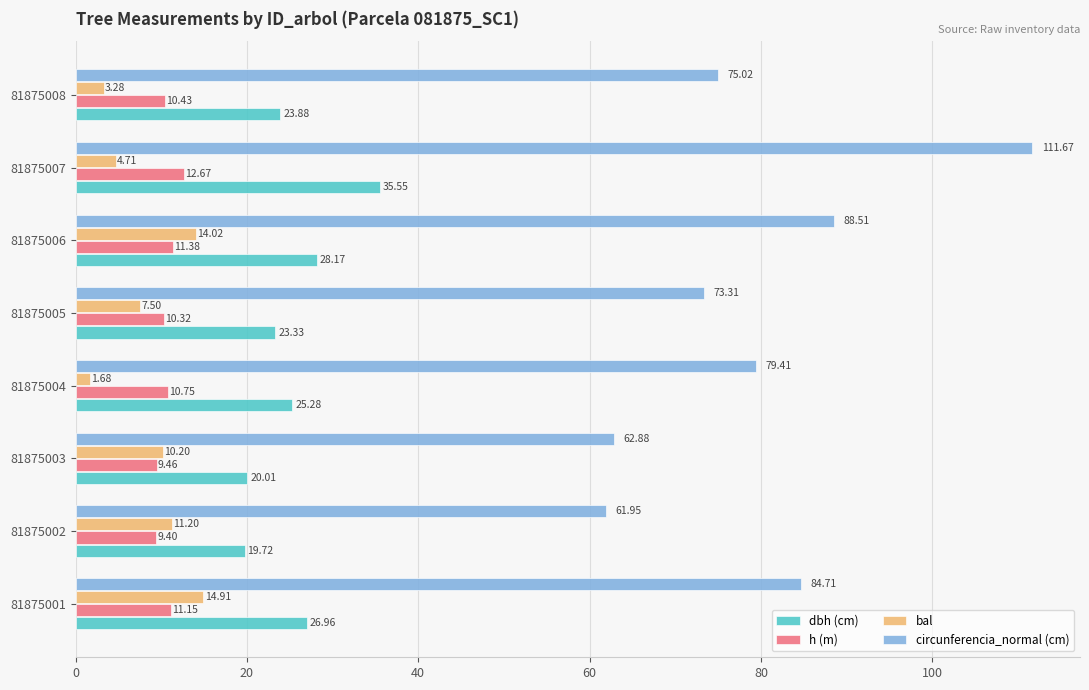

Rank the series at 81875007 from lowest to highest value.

bal, h (m), dbh (cm), circunferencia_normal (cm)